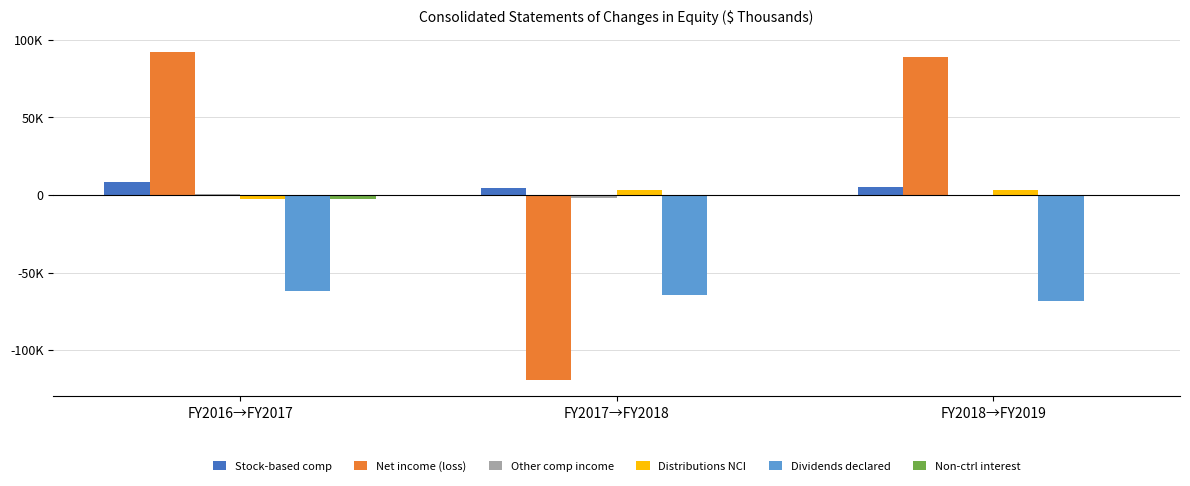

Is it true that Non-ctrl interest equals -950 at FY2017→FY2018?

False